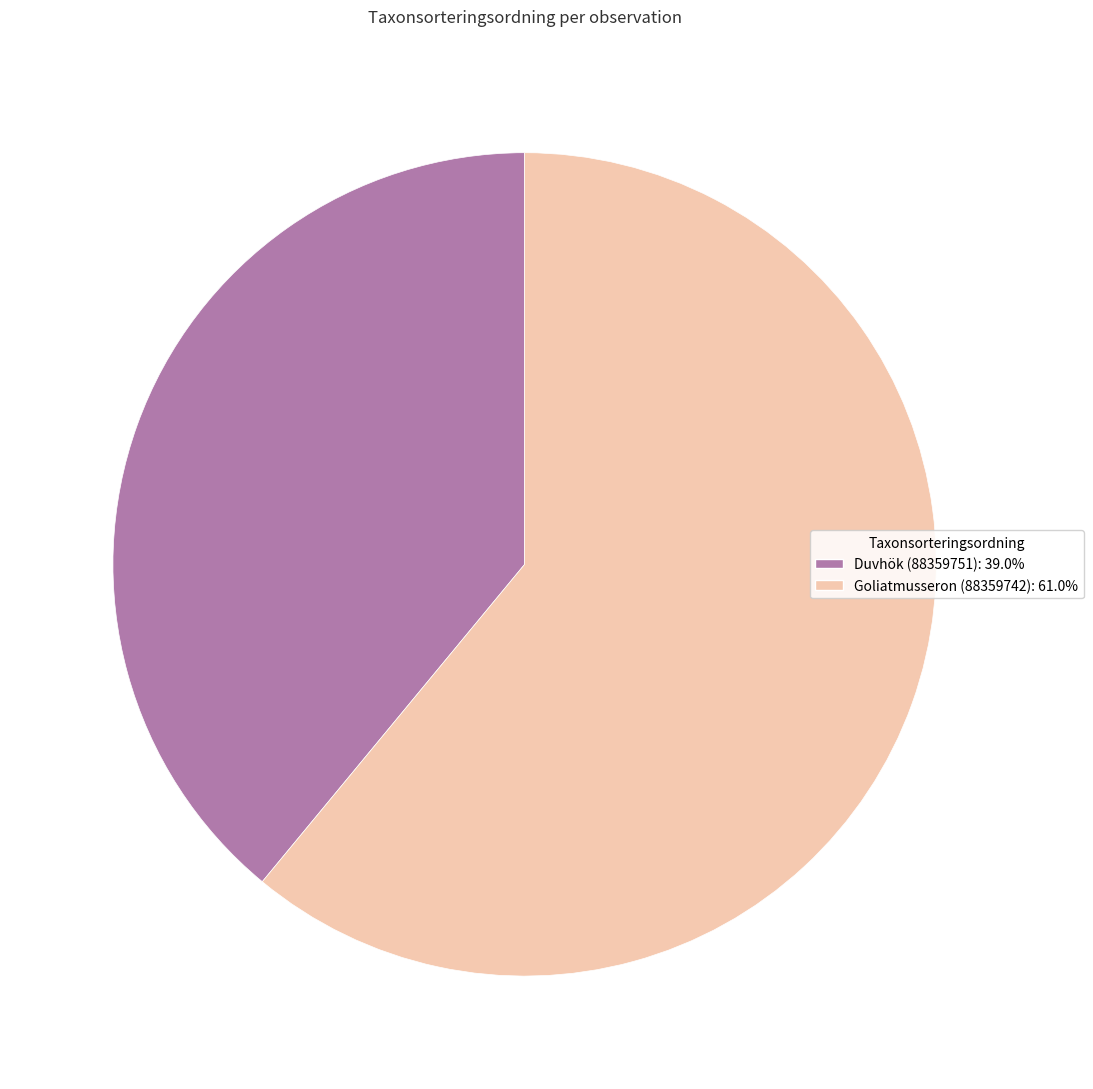

Do Goliatmusseron (88359742) and Duvhök (88359751) together represent more than half of the pie?

Yes